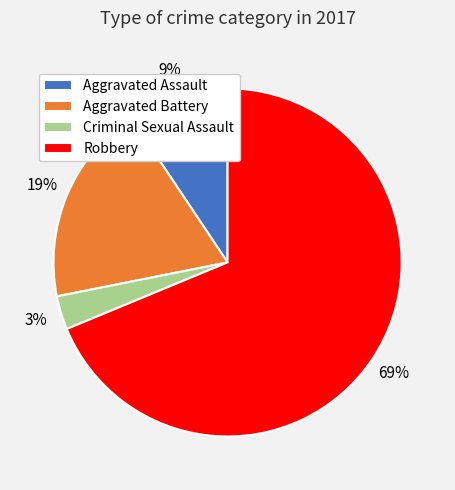

Which category has the smallest portion of the pie?

Criminal Sexual Assault